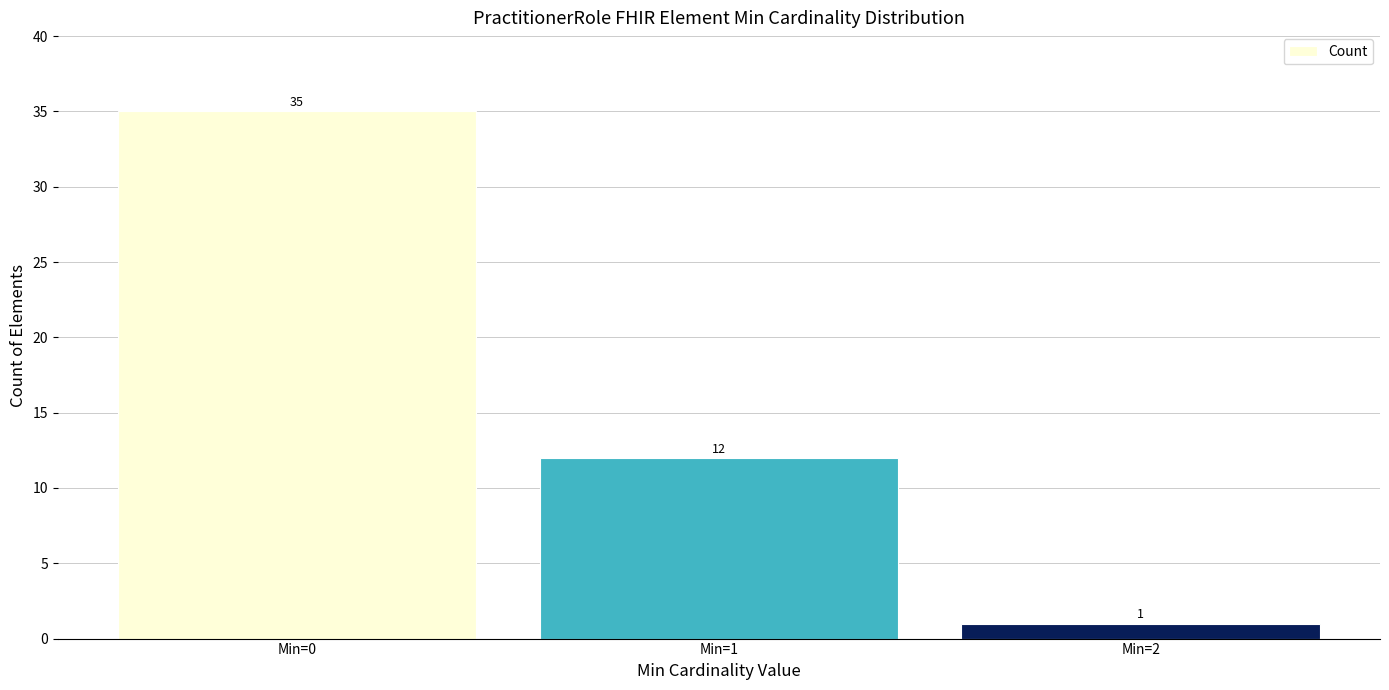

What is the average value?

16